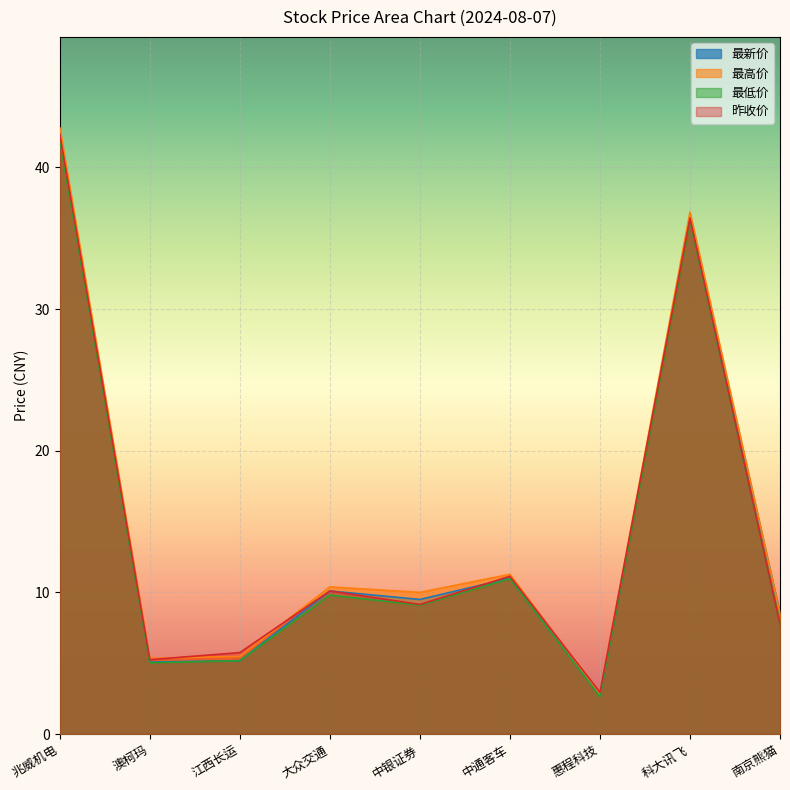

The 最新价 series shows 42.3 at 兆威机电. True or false?

True